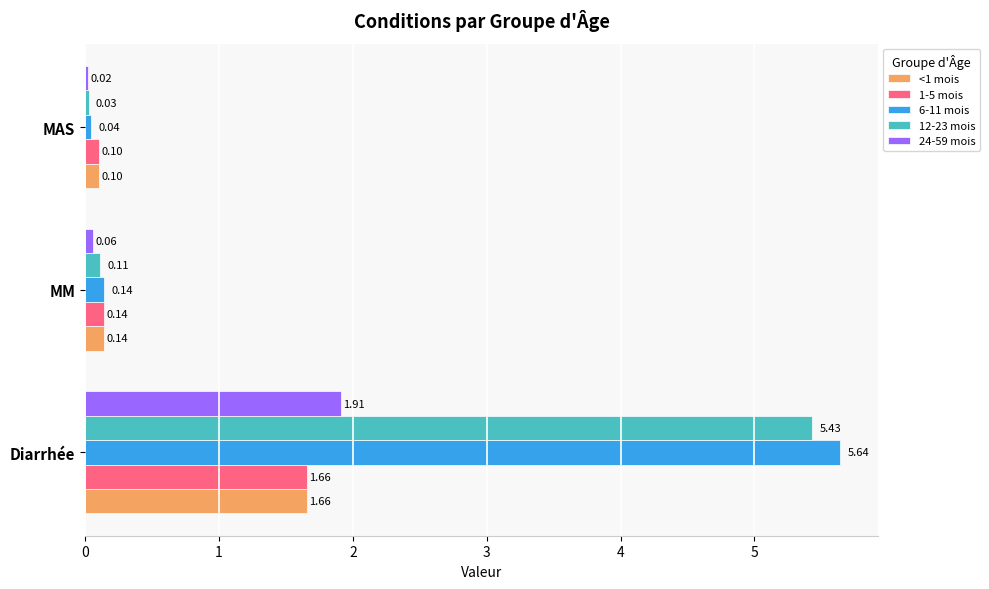

At which label is 1-5 mois closest to 0?

MAS